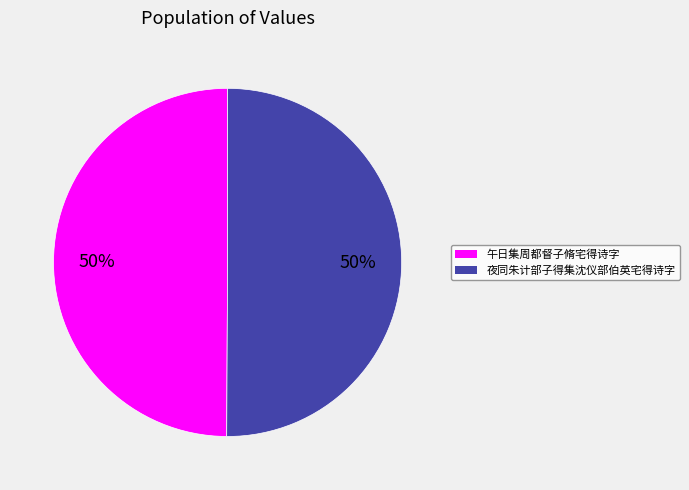

True or false: 午日集周都督子脩宅得诗字 accounts for 63% of the total.

False